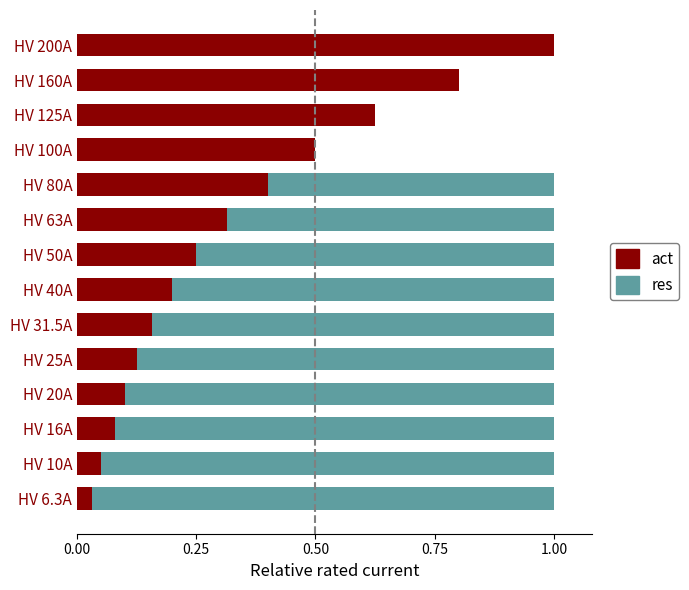

Is it true that act equals 0.5 at HV 63A?

False